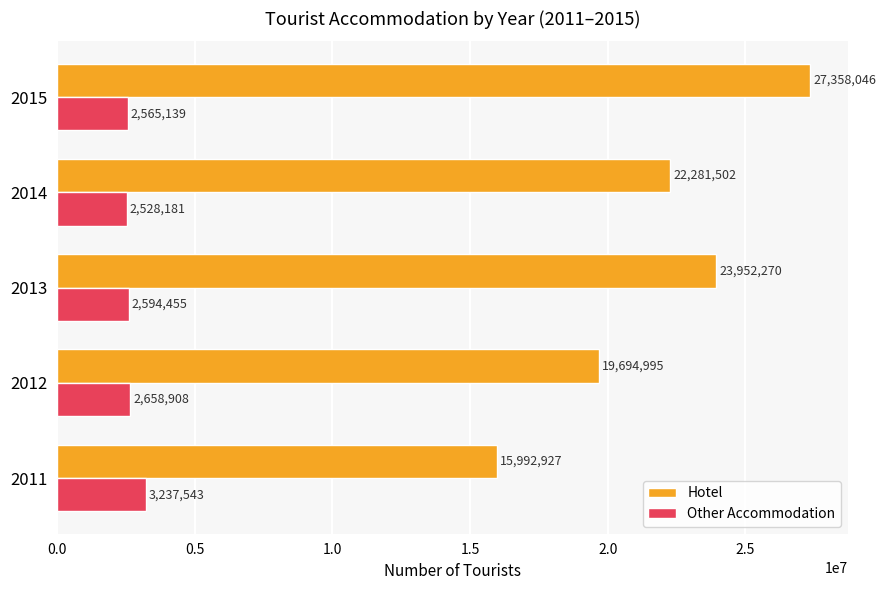

At which category is the sum across all series the highest?

2015